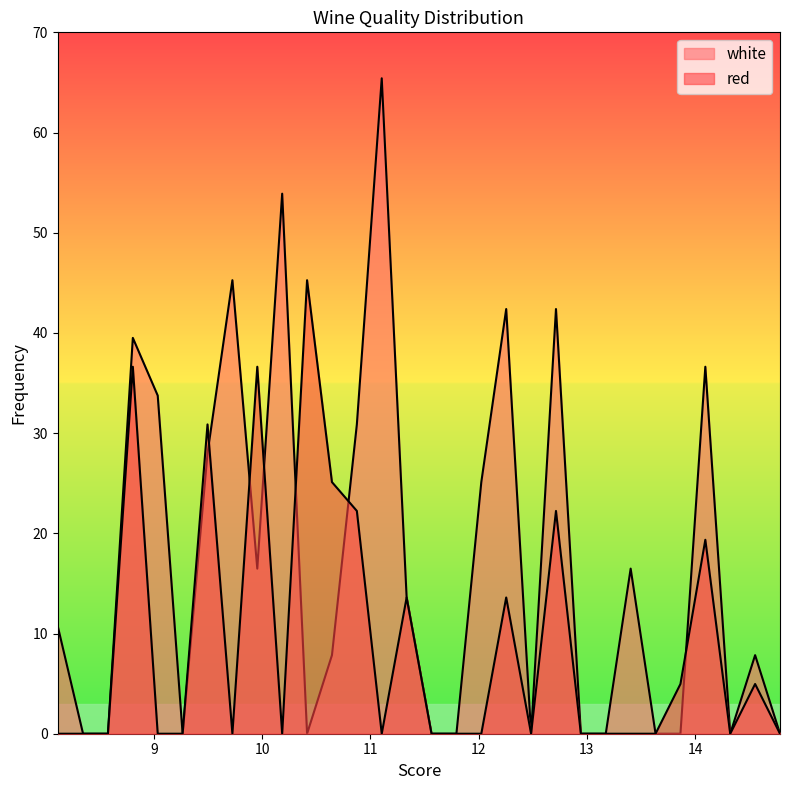

Count the number of categories in the chart.

30